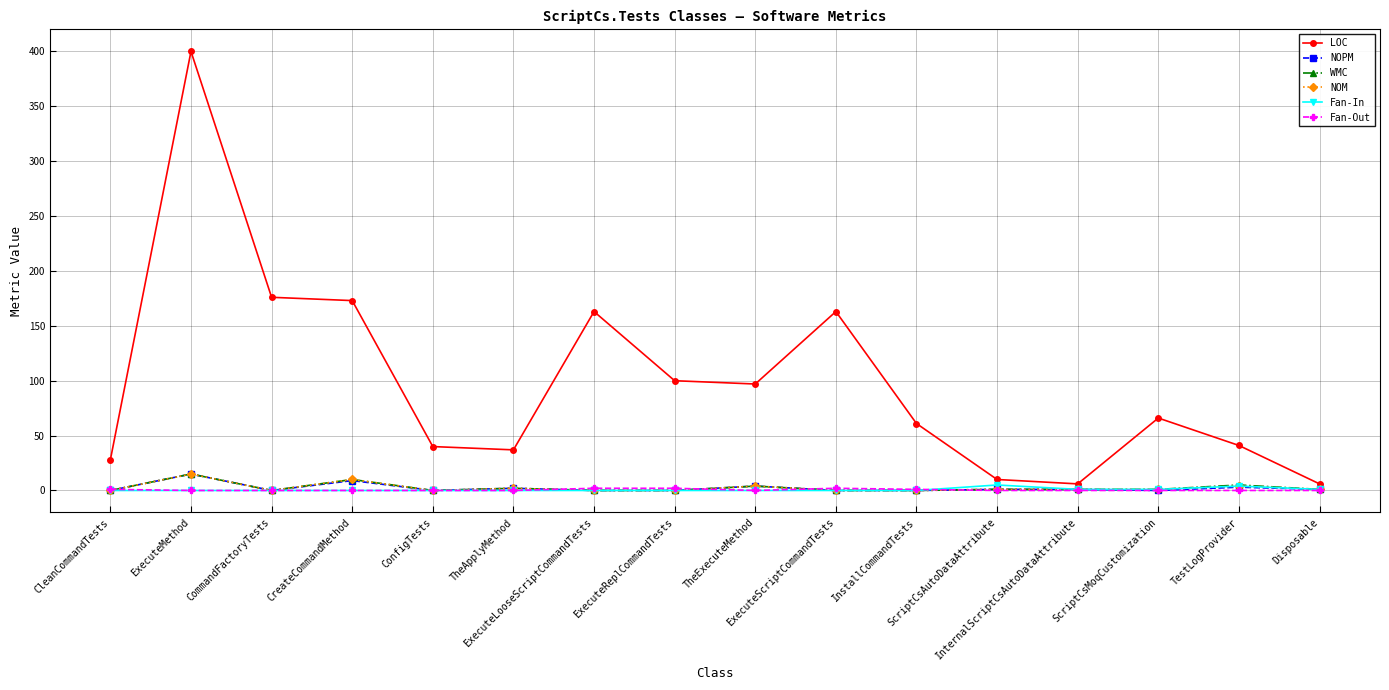

True or false: NOPM has more than 2 points higher than both neighbors.

True